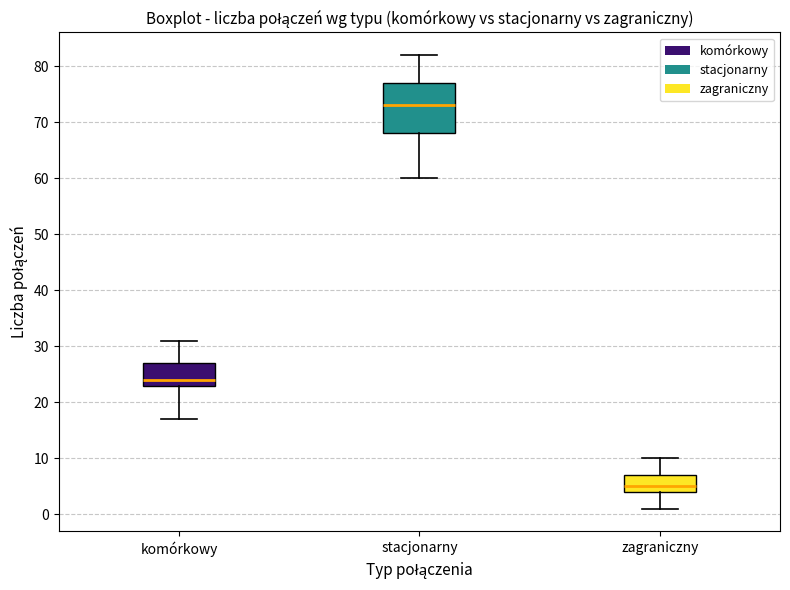

Comparing the boxes themselves (not the whiskers), which one is the tallest?

stacjonarny